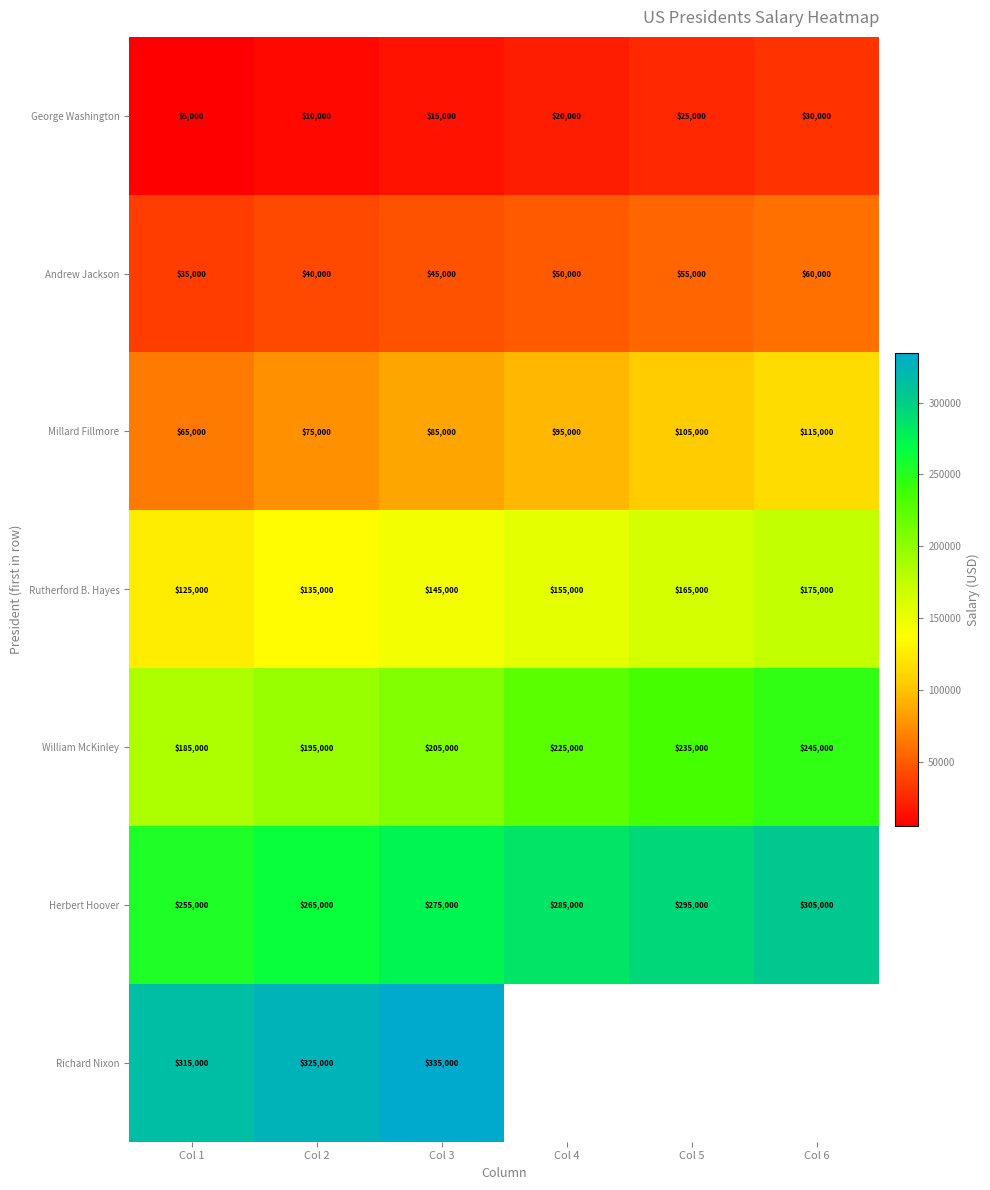

What is the sum of the Rutherford B. Hayes values at Col 2 and Col 6?

310000